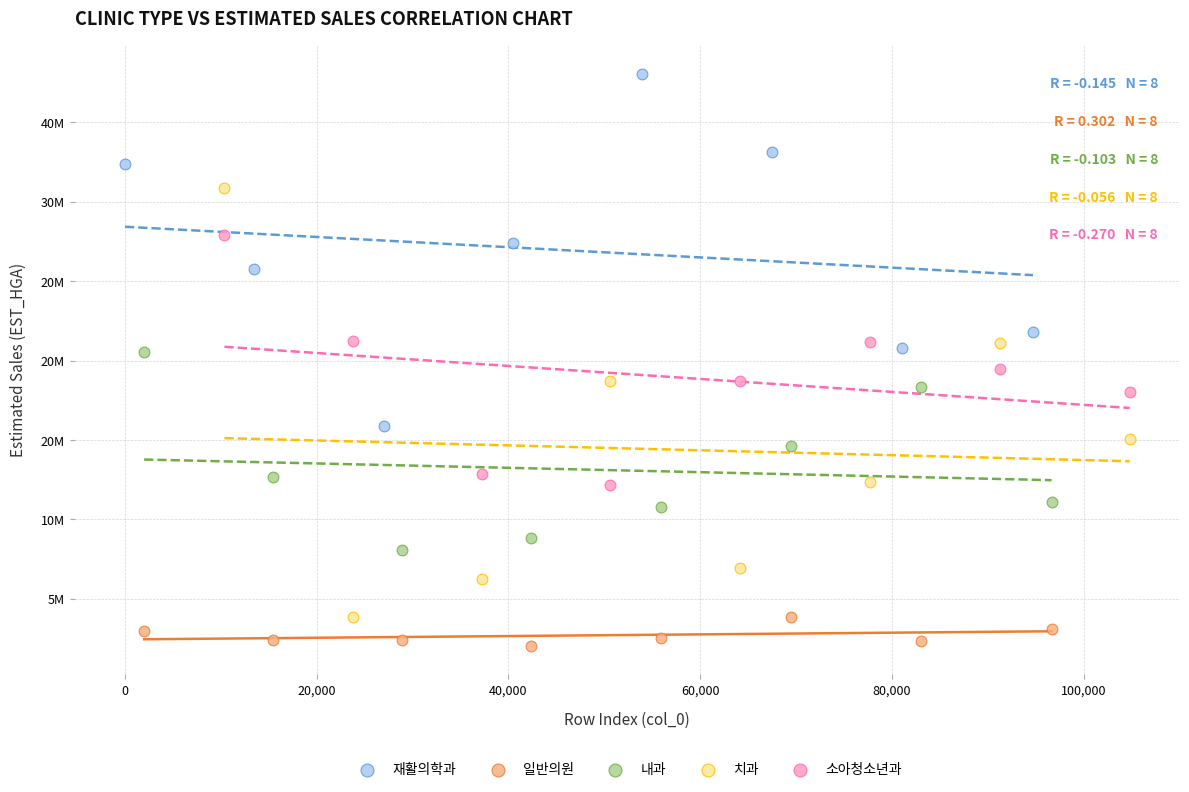

What are all the series names shown in the legend?

재활의학과, 일반의원, 내과, 치과, 소아청소년과